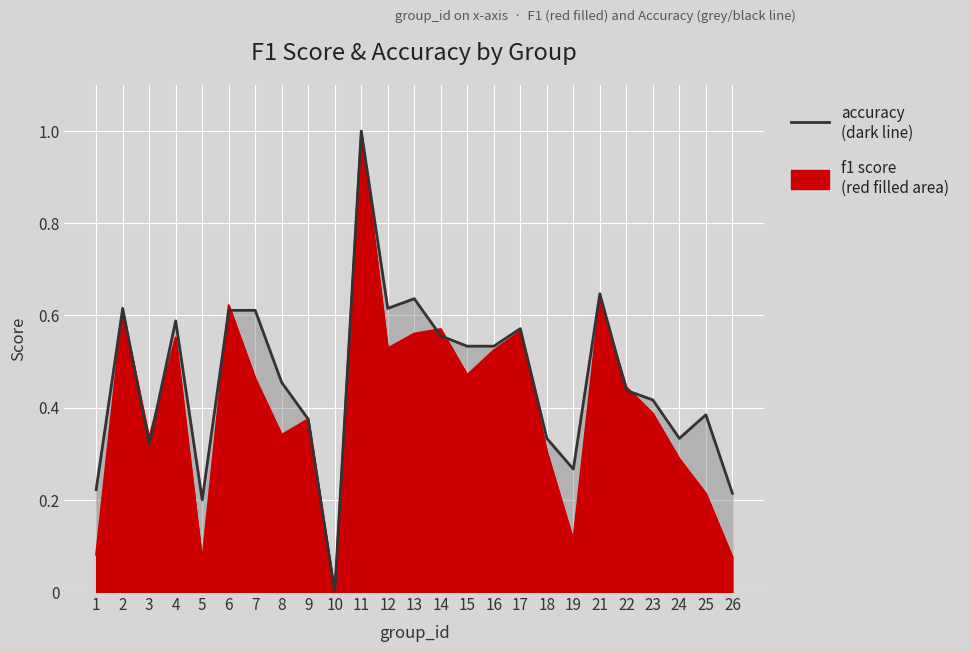

Reading left to right, transcribe all the data shown in this chart.

f1: 1=0.1	2=0.6	3=0.3	4=0.6	5=0.1	6=0.6	7=0.5	8=0.3	9=0.4	10=0.0	11=1.0	12=0.5	13=0.6	14=0.6	15=0.5	16=0.5	17=0.6	18=0.3	19=0.1	21=0.6	22=0.4	23=0.4	24=0.3	25=0.2	26=0.1
accuracy: 1=0.2	2=0.6	3=0.3	4=0.6	5=0.2	6=0.6	7=0.6	8=0.5	9=0.4	10=0.0	11=1.0	12=0.6	13=0.6	14=0.6	15=0.5	16=0.5	17=0.6	18=0.3	19=0.3	21=0.6	22=0.4	23=0.4	24=0.3	25=0.4	26=0.2